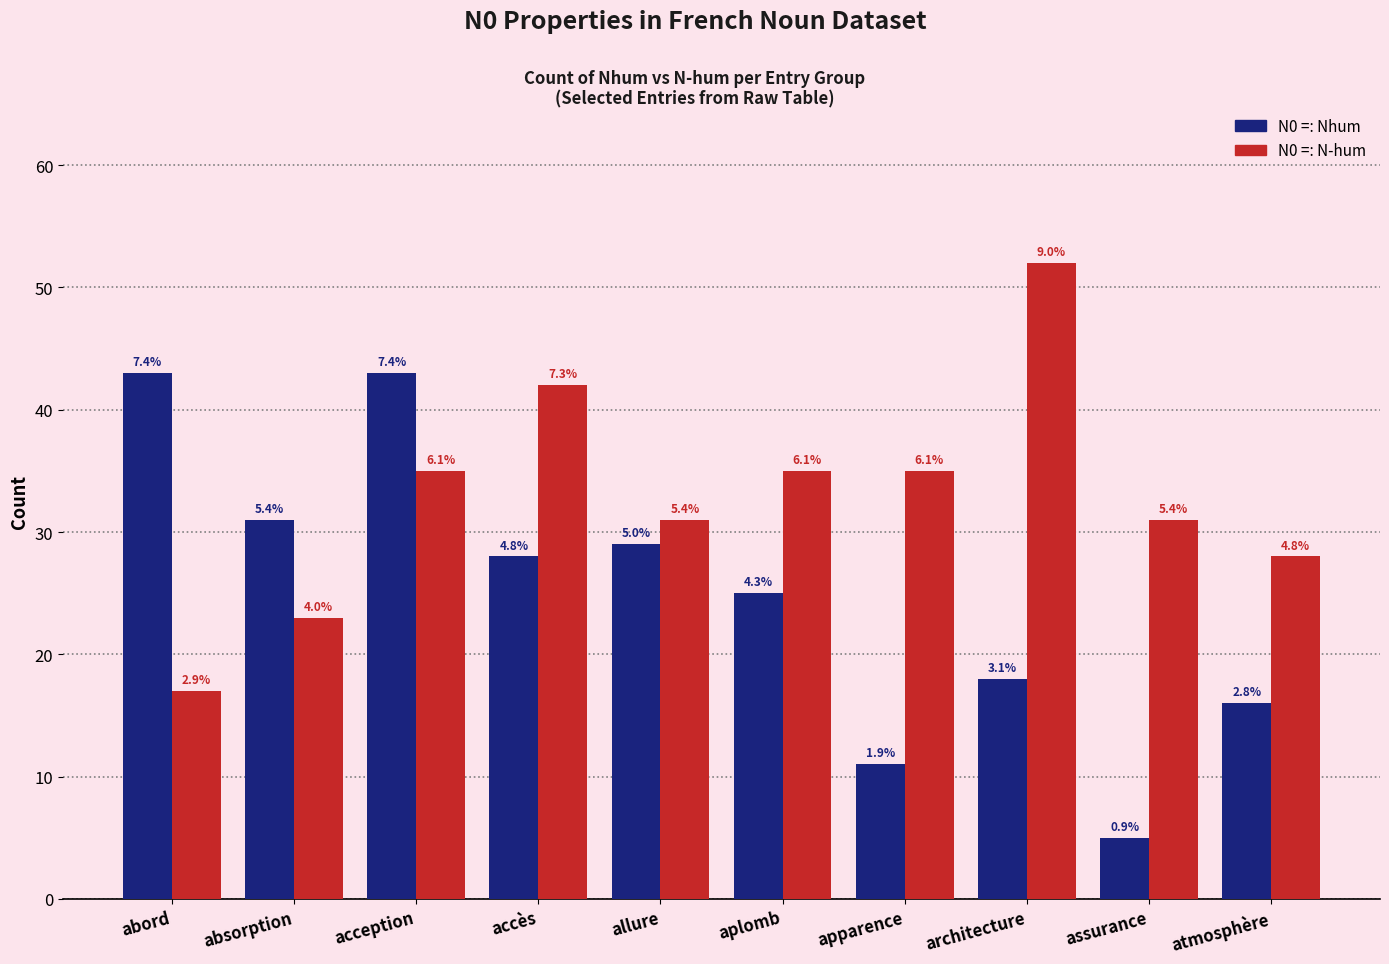

What is the difference between the maximum and second lowest values in the N0 =: N-hum series?

29